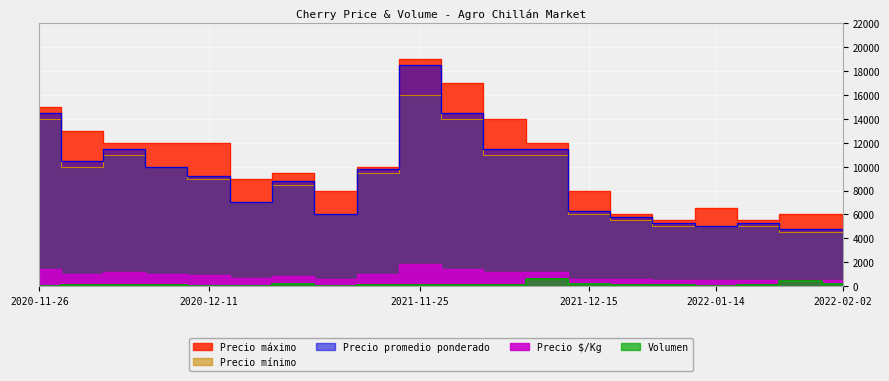

What is the maximum value for Volumen?

600